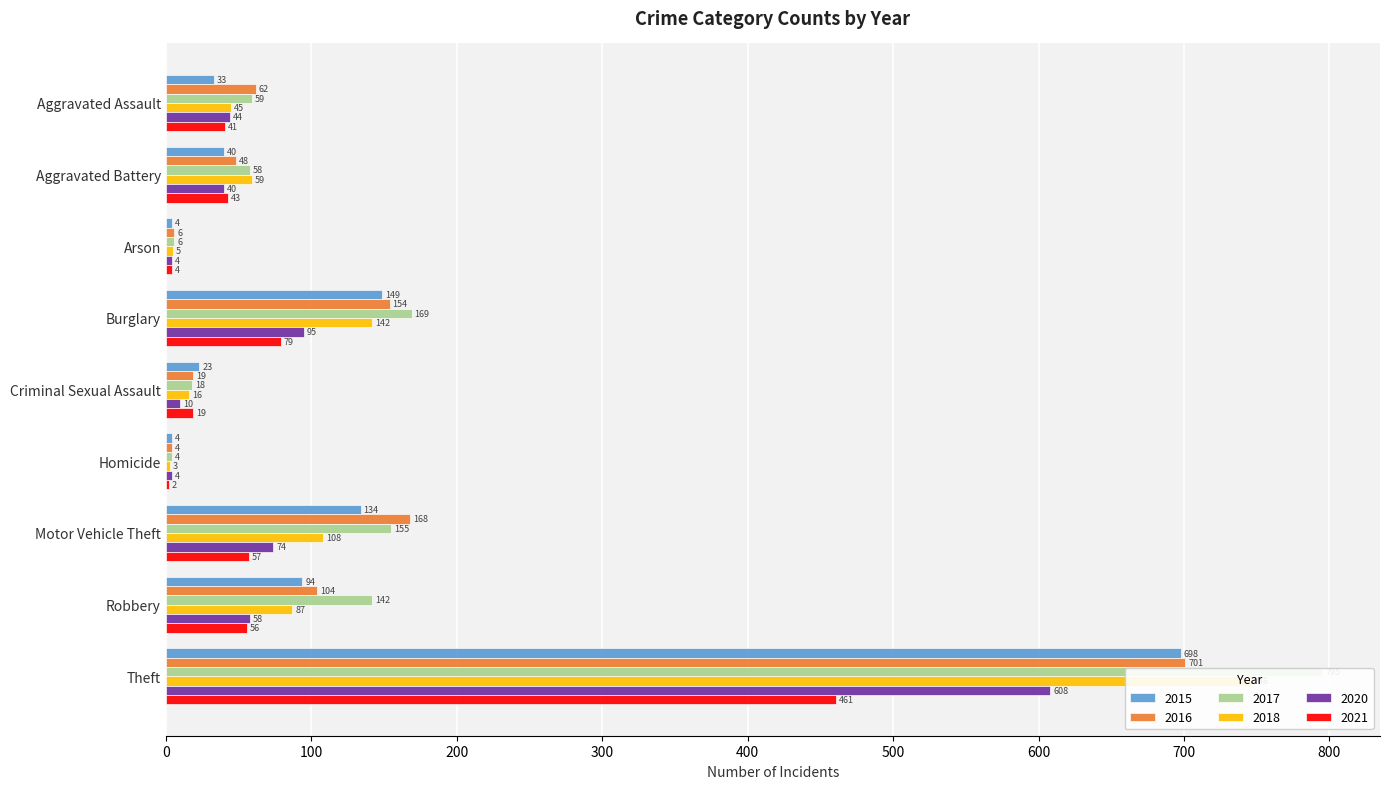

At which label is 2020 closest to 306?

Burglary